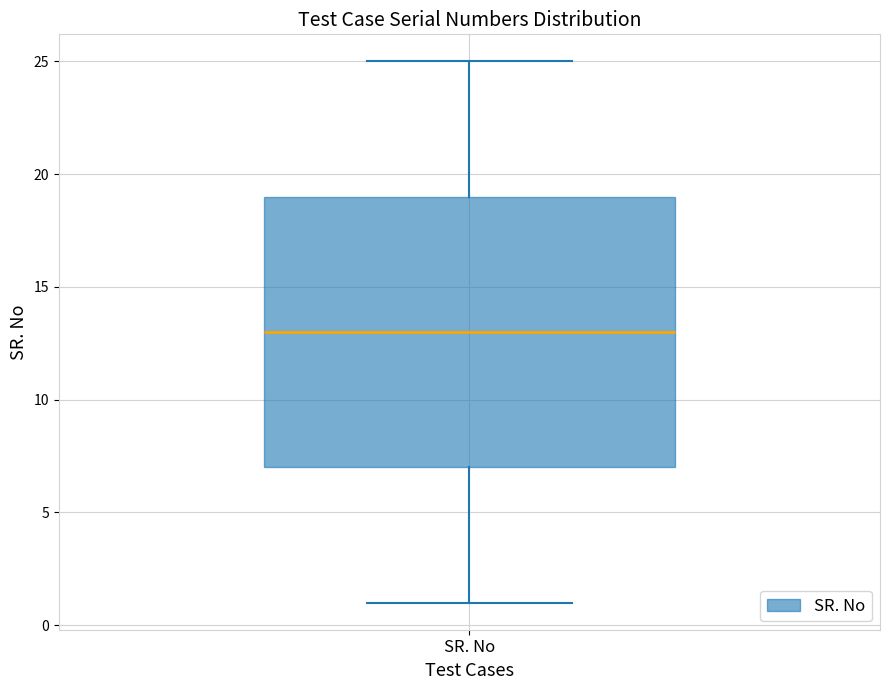

Where is the lower edge of the box for SR. No on the y-axis? The values are not printed on the chart, so give them approximately, as read against the axis.

7